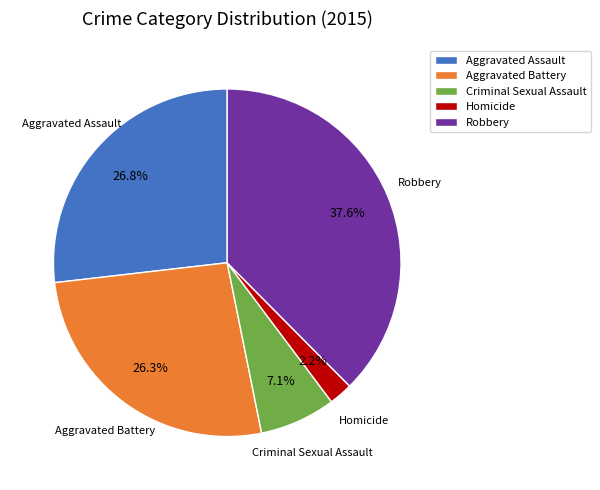

How many slices are in this pie chart?

5